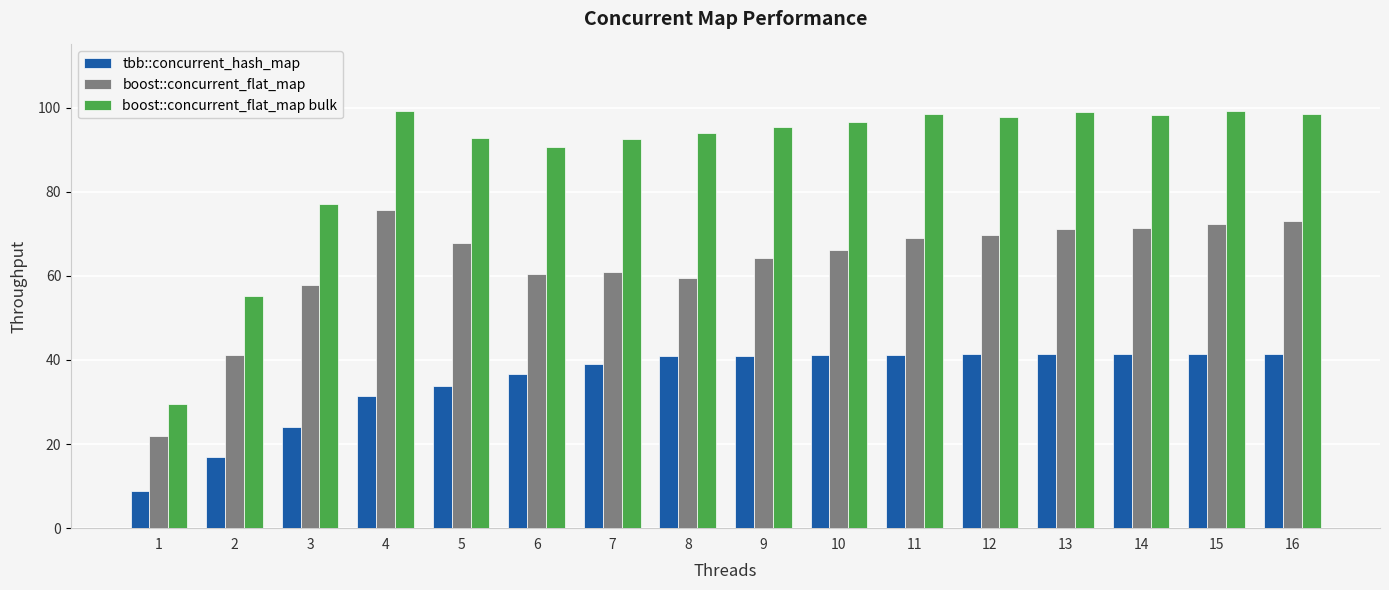

How many bars are there in each group?

3